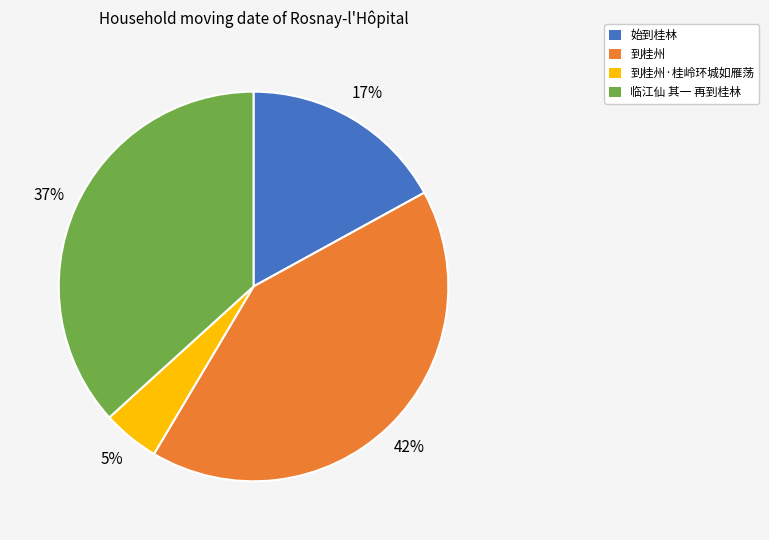

Approximately how many times larger is the value at 临江仙 其一 再到桂林 compared to 到桂州?

0.9